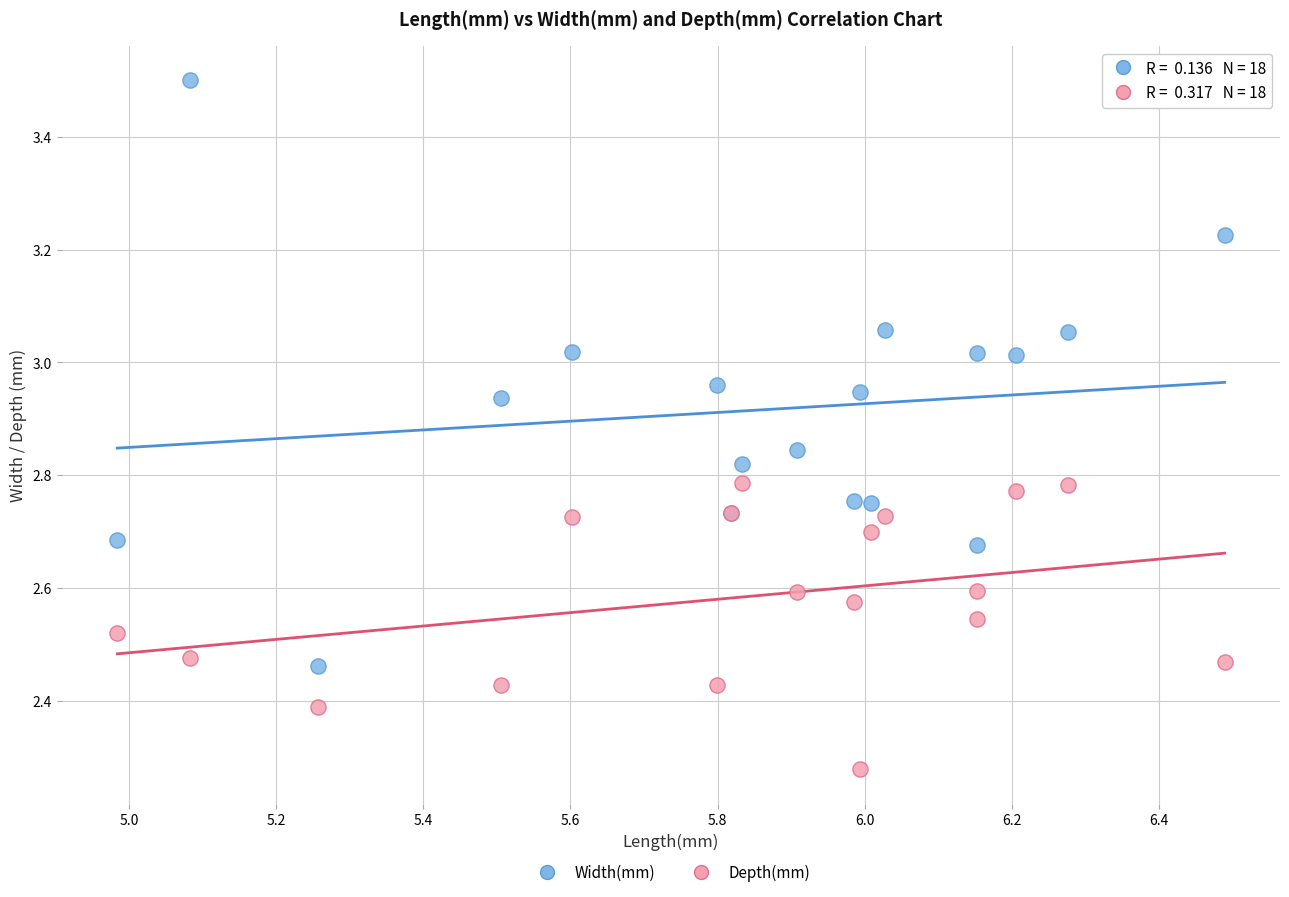

What are all the series names shown in the legend?

Width(mm), Depth(mm)